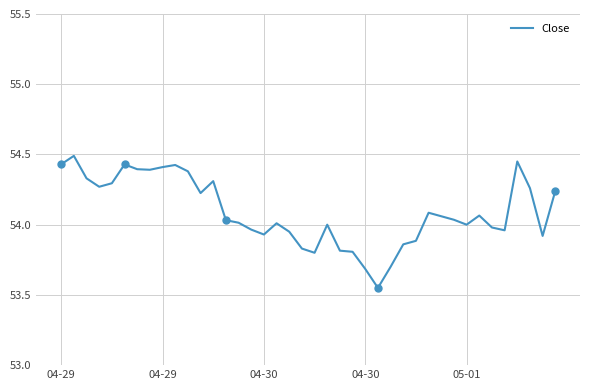

What is the sum of all values?

2163.7